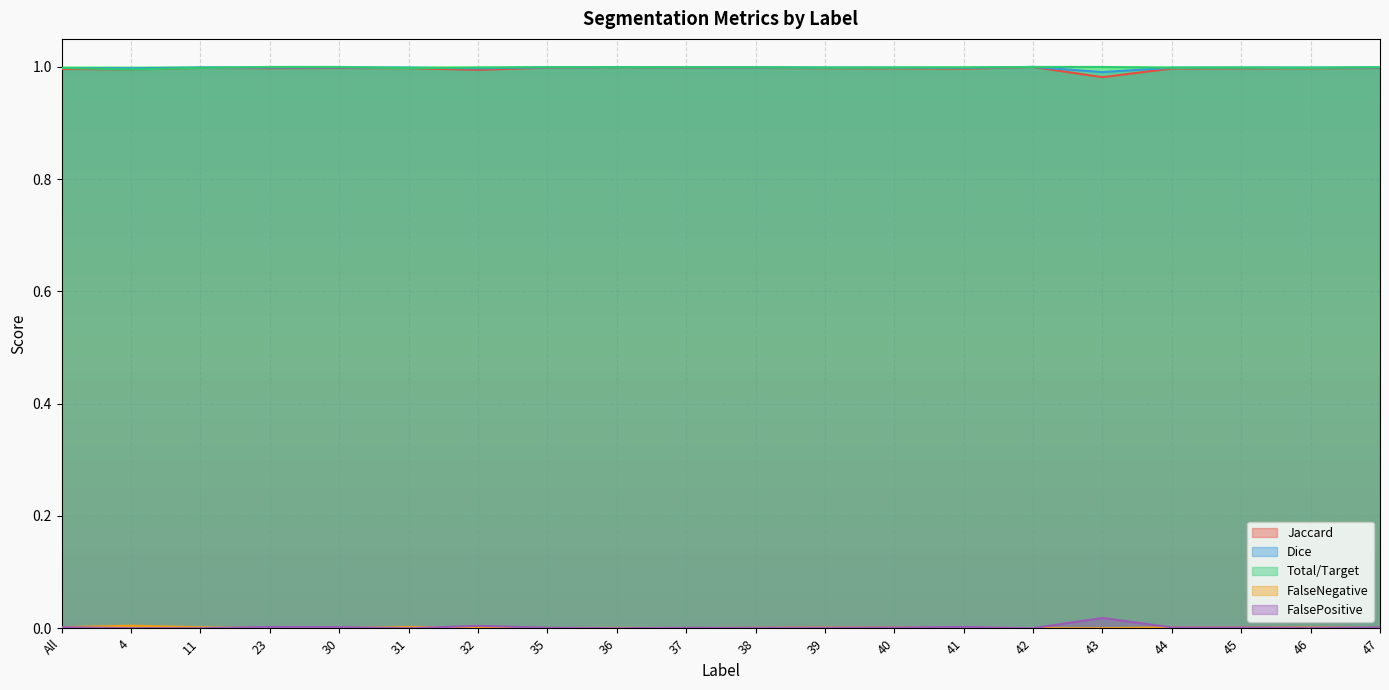

At how many categories does at least one series exceed 0?

20